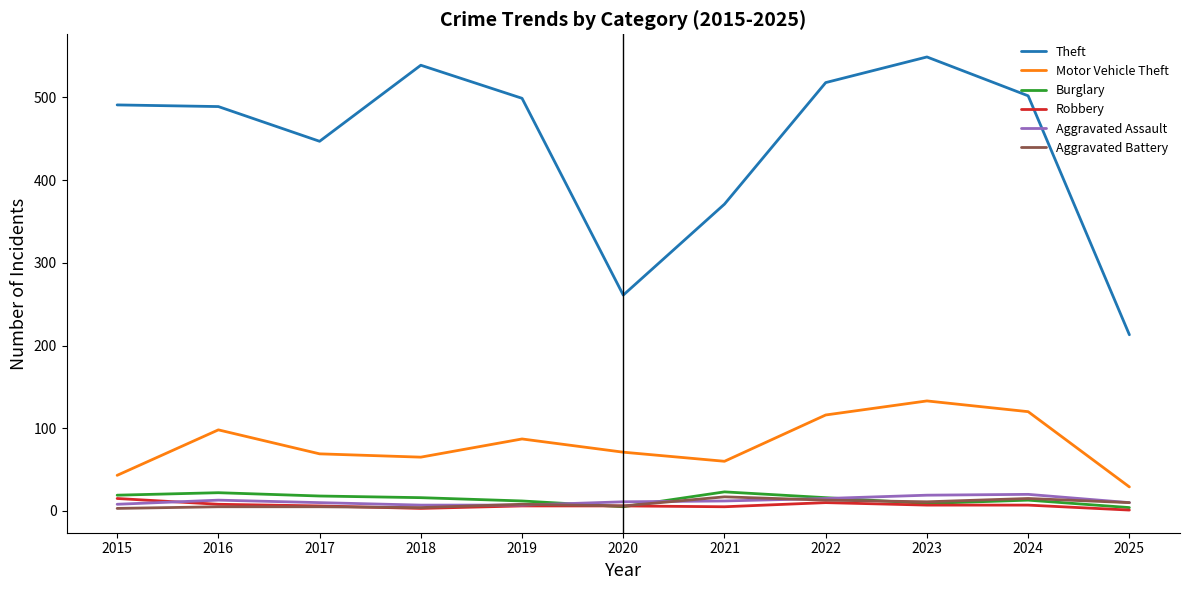

How many lines are shown in the chart?

6